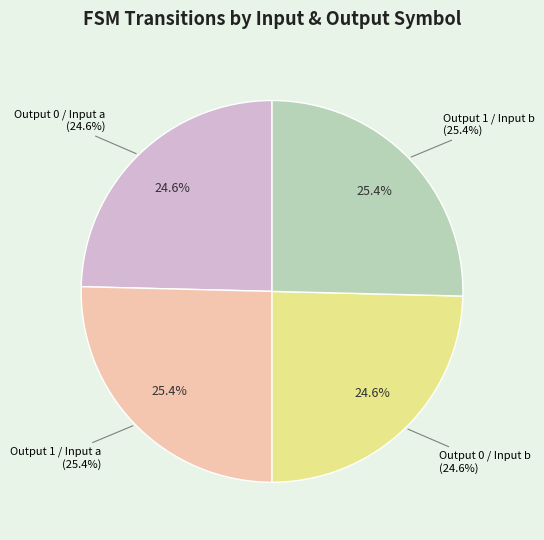

Is it true that output_symbol=1, input=b is 13% of the pie?

False